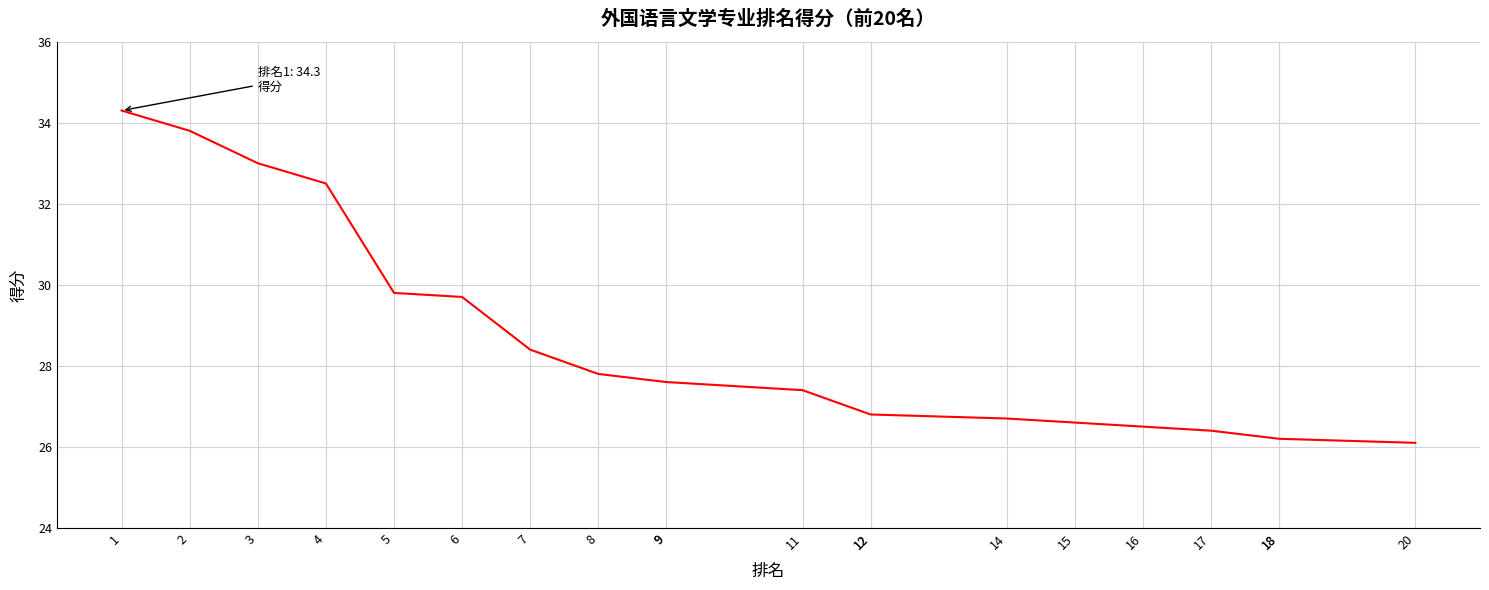

Count the number of values greater than 27.

11